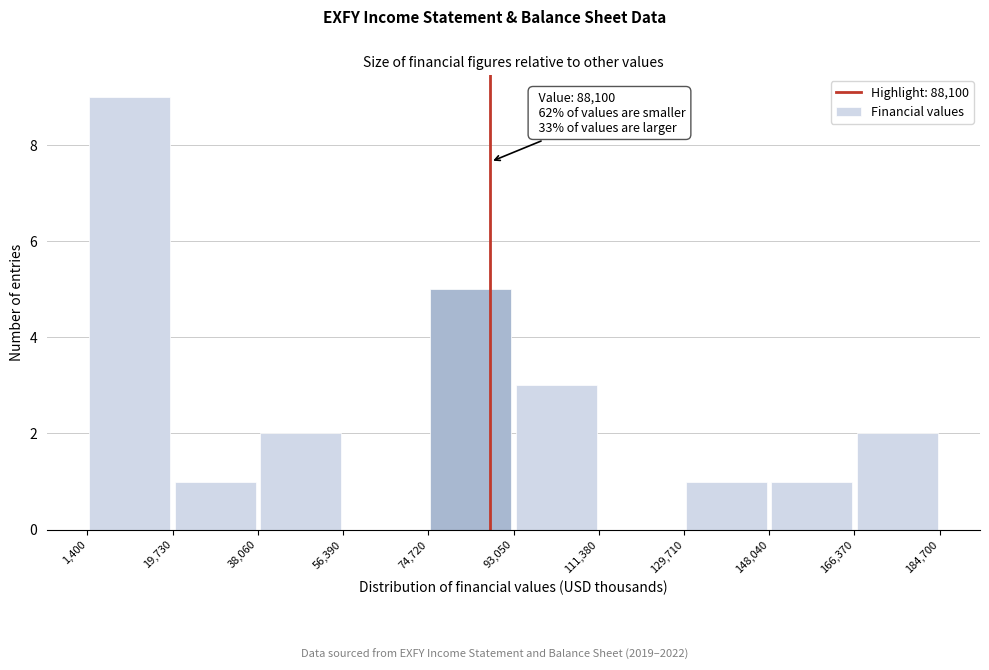

Which range on the x-axis has the tallest bar?

1,400 to 19,730